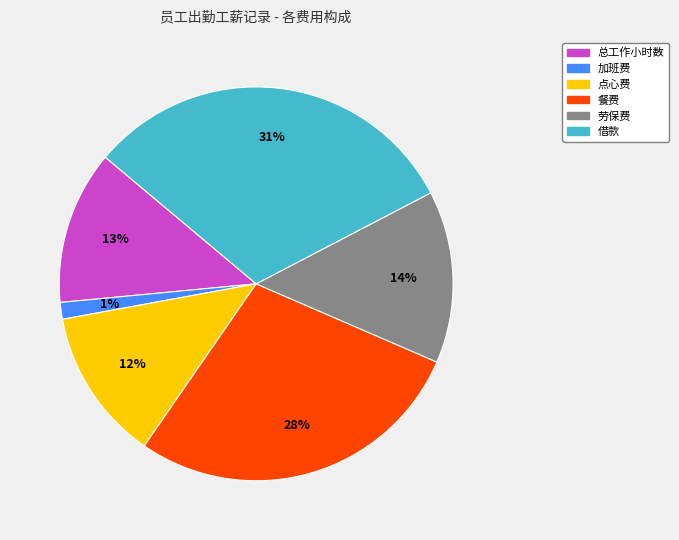

Does 加班费 account for over 50% of the chart?

No